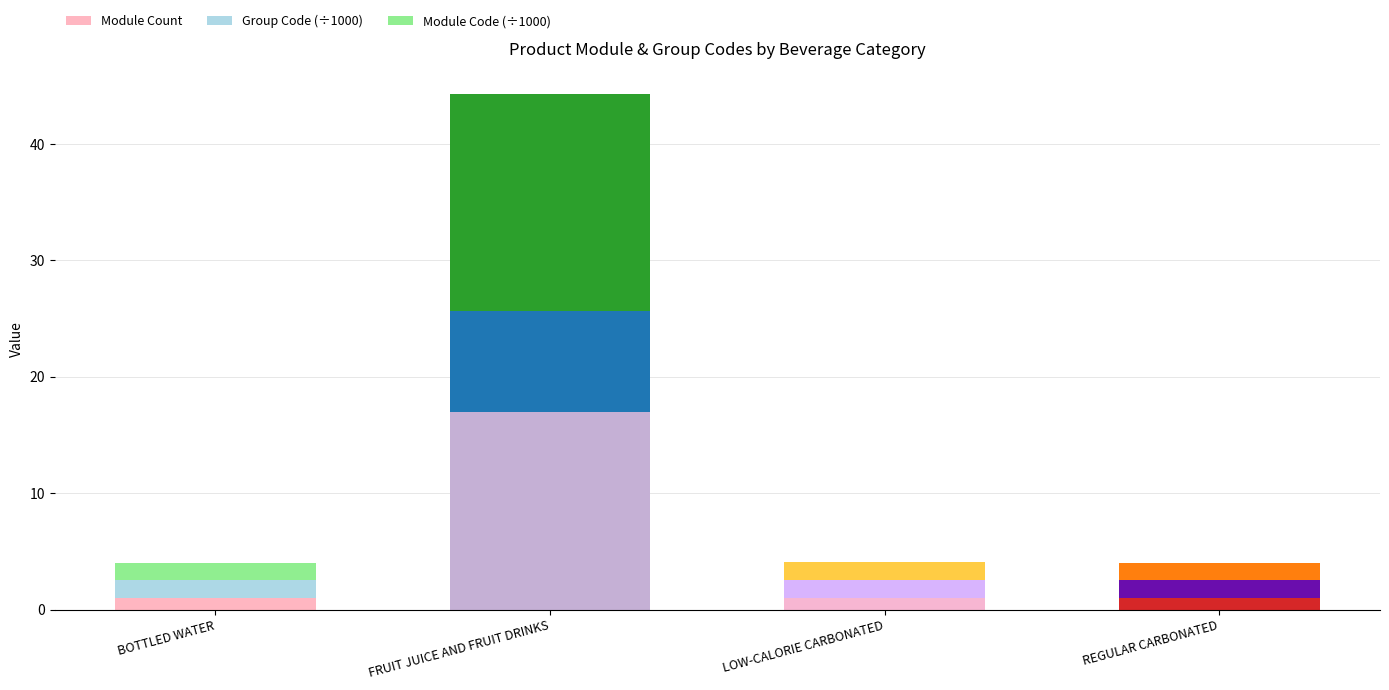

What is the sum of all Module Count values?

20.0